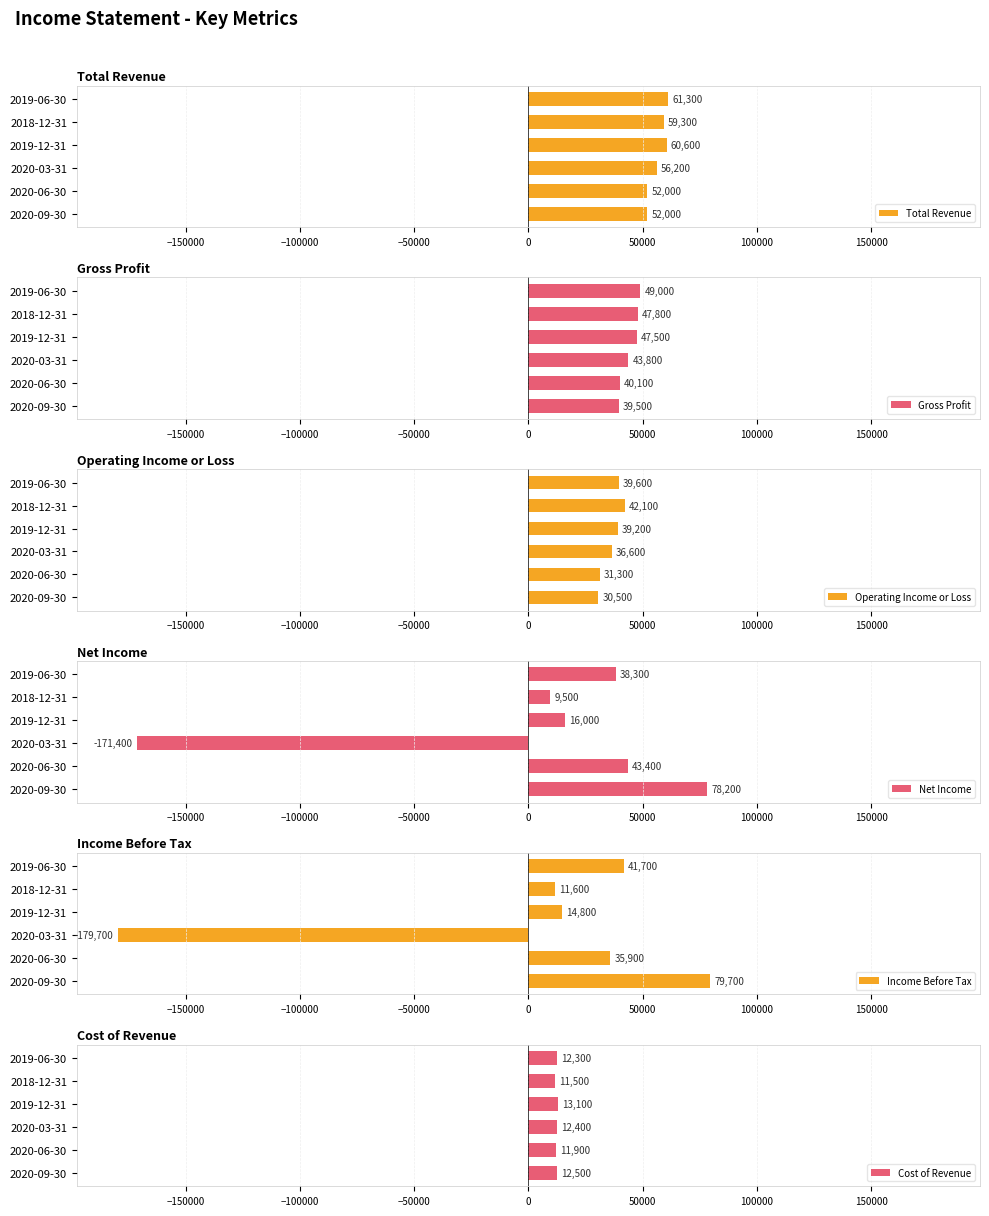

True or false: Income Before Tax has a value of 130712 at 2020-09-30.

False